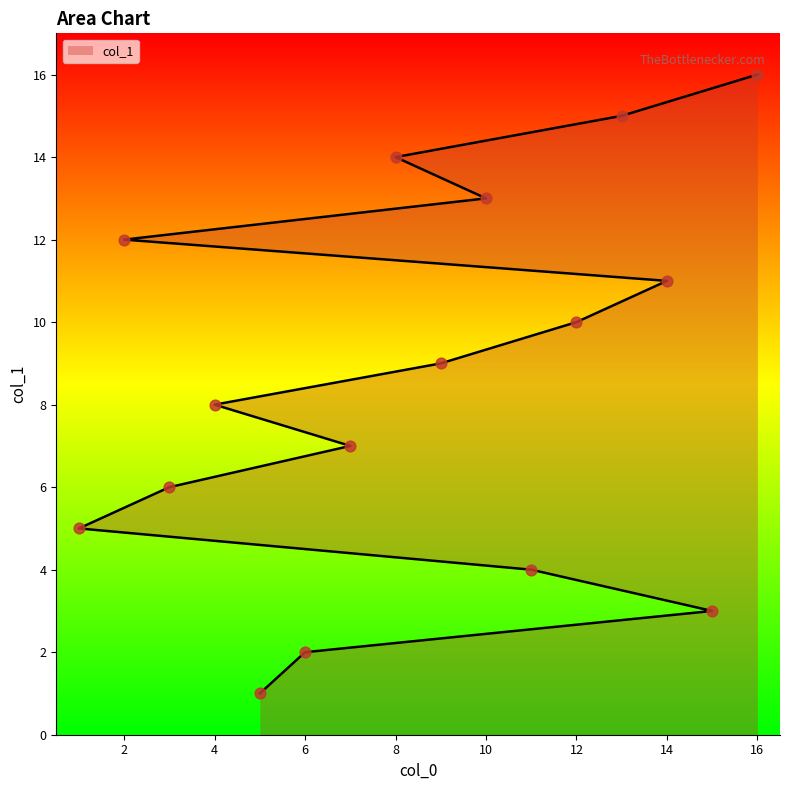

Approximately how many times larger is the value at 11 compared to 9?

0.4